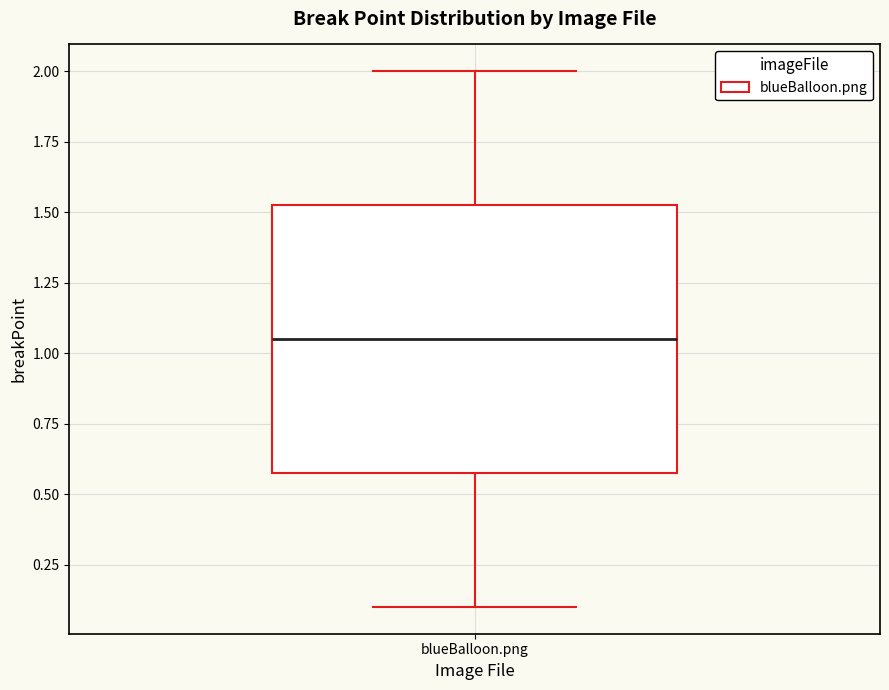

Transcribe this box plot: give where the median line is, the range the box spans, and where the two whiskers end, as read against the y-axis. The values are not printed on the chart, so give them approximately, as read against the axis.

median 1.05, box 0.60 to 1.55, whiskers 0.10 to 2.00